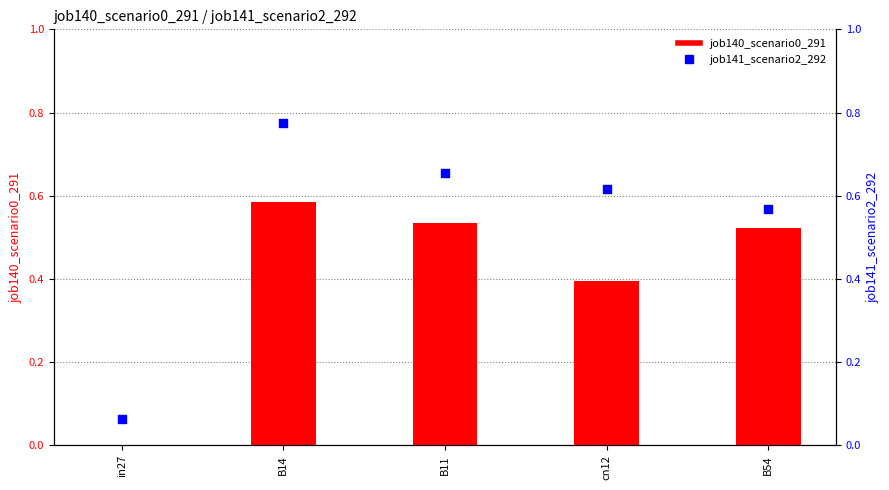

At how many categories does at least one series exceed 0?

5